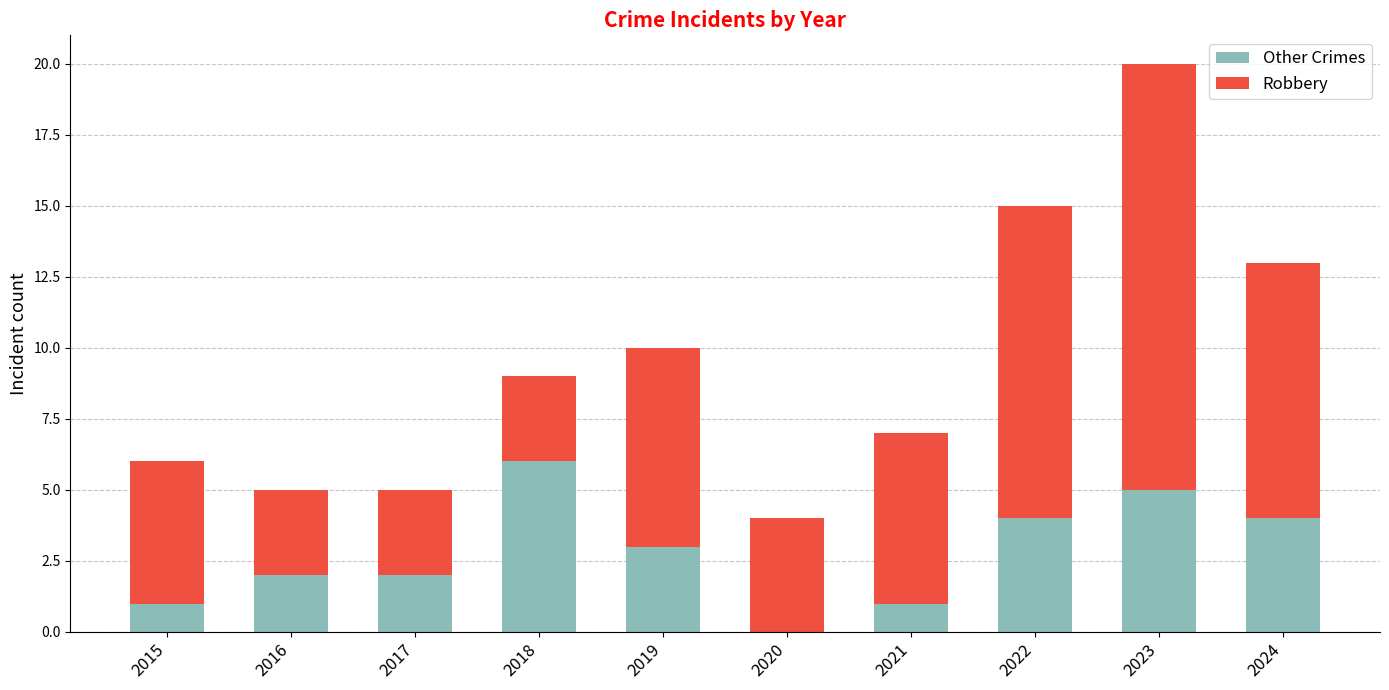

The value of Other Crimes at 2017 is 2. True or false?

True